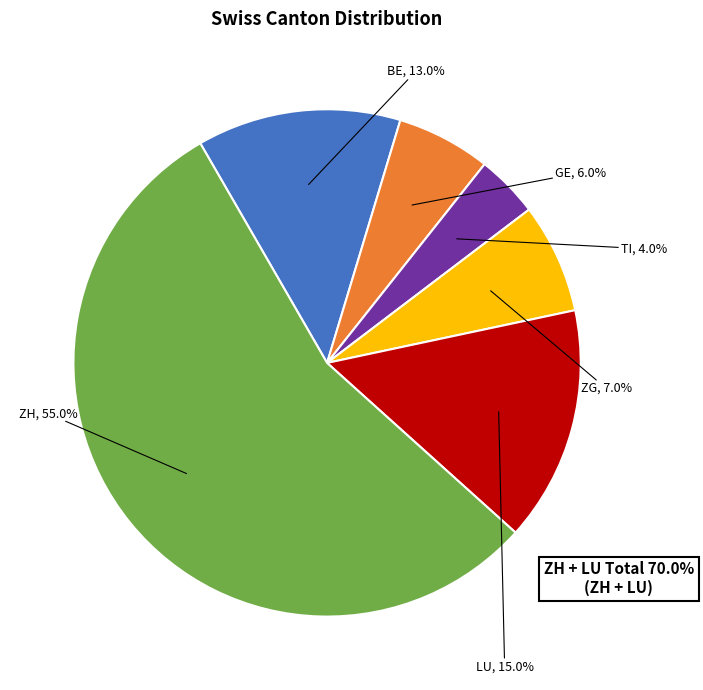

Does any single category account for the majority?

Yes